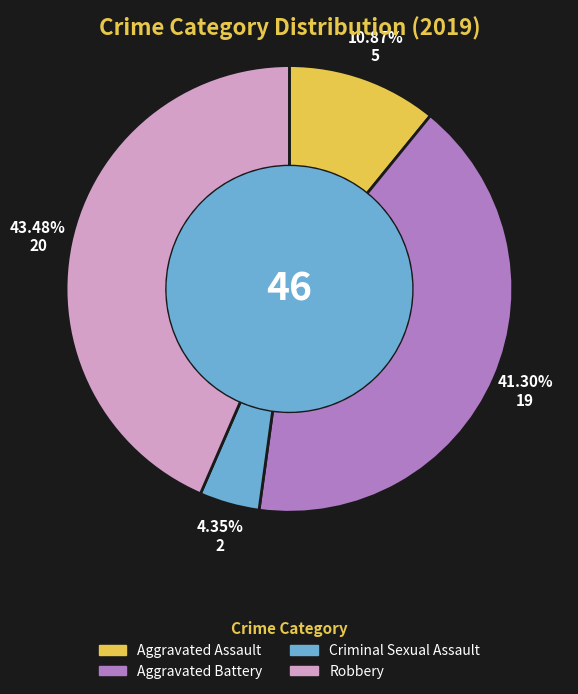

Which category has the biggest portion of the pie?

Robbery